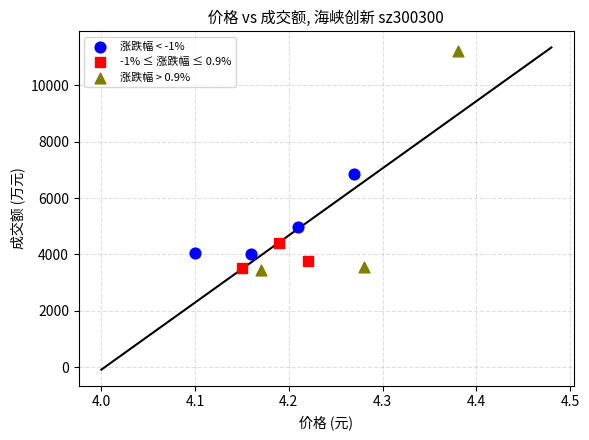

Which series contains the highest Y value?

涨跌幅 > 0.9%